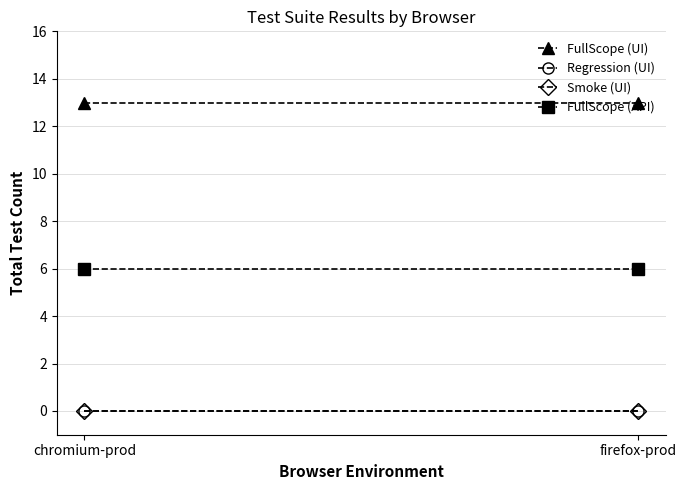

What is the total value across all series at chromium-prod?

19